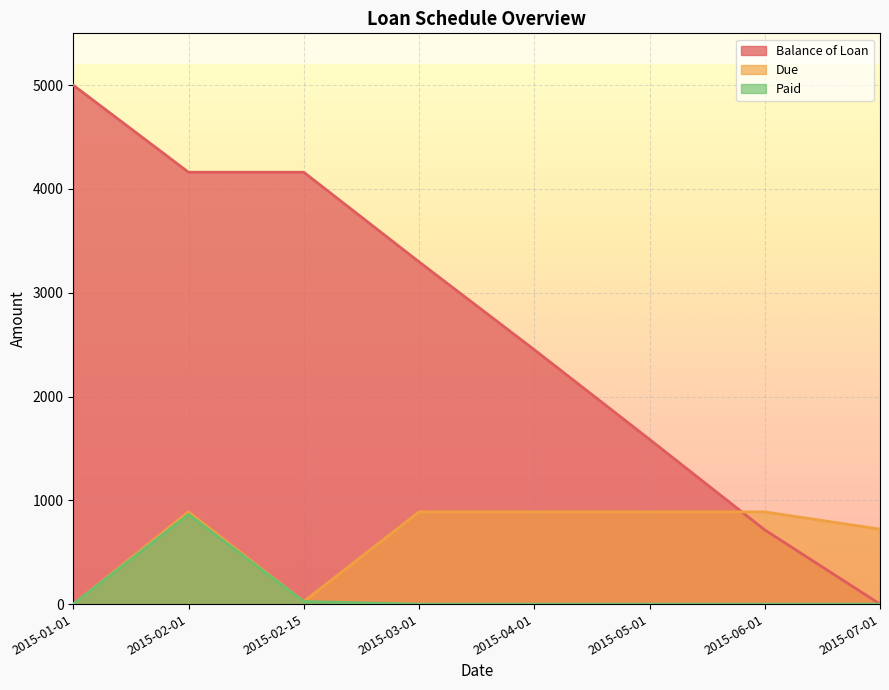

How many categories are shown in the chart?

8